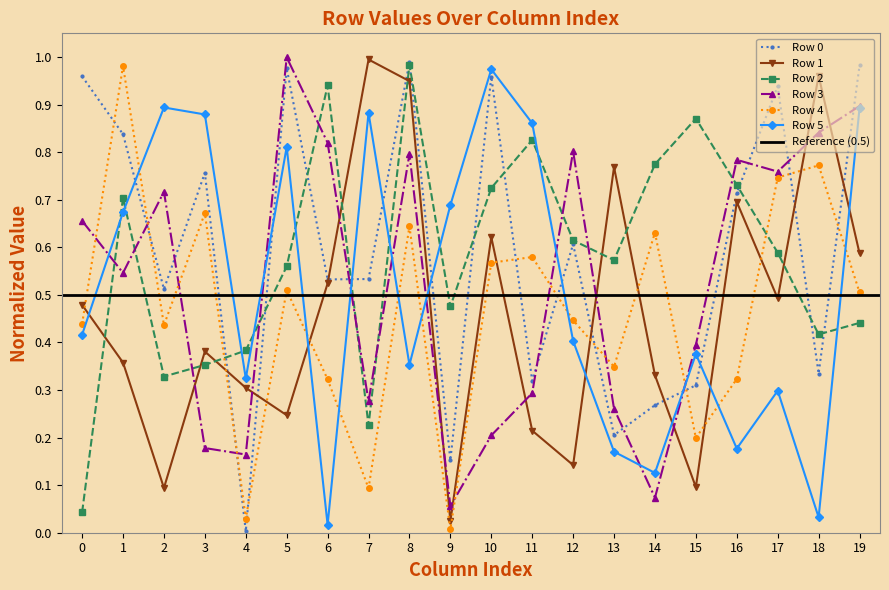

True or false: Row 2 has a value of 0.5 at 9.

True